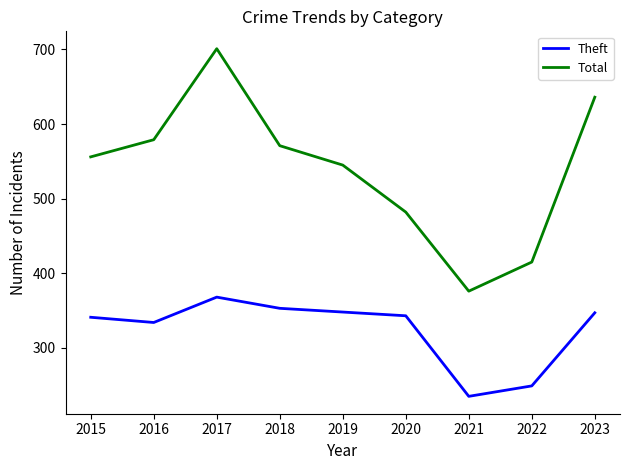

Does the chart display data point markers on the line(s)?

No